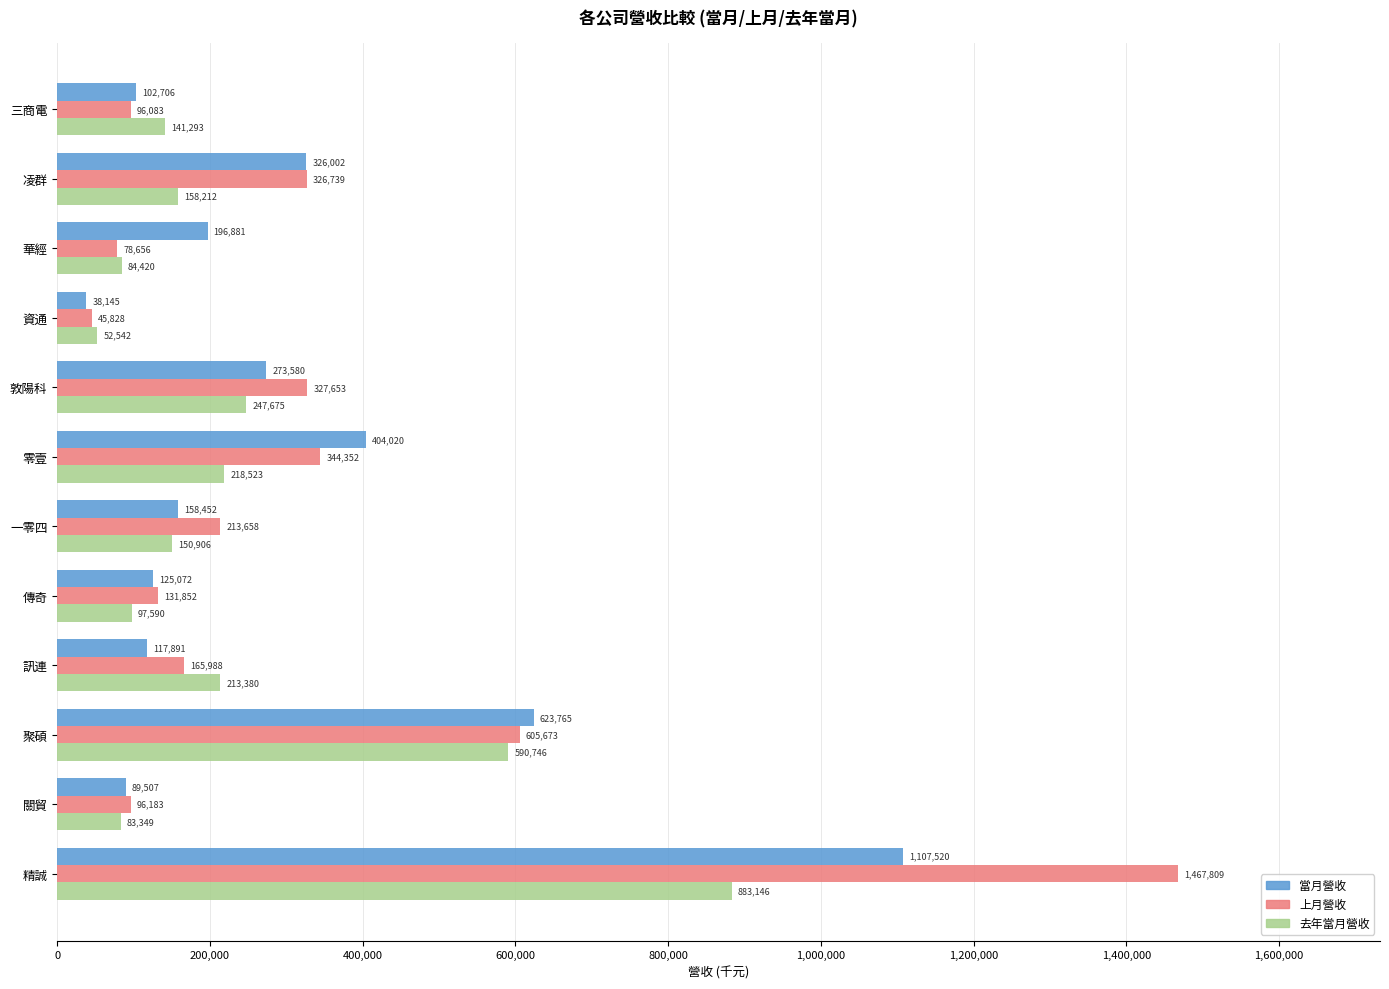

Where is 去年當月營收 nearest to the value 467844?

聚碩